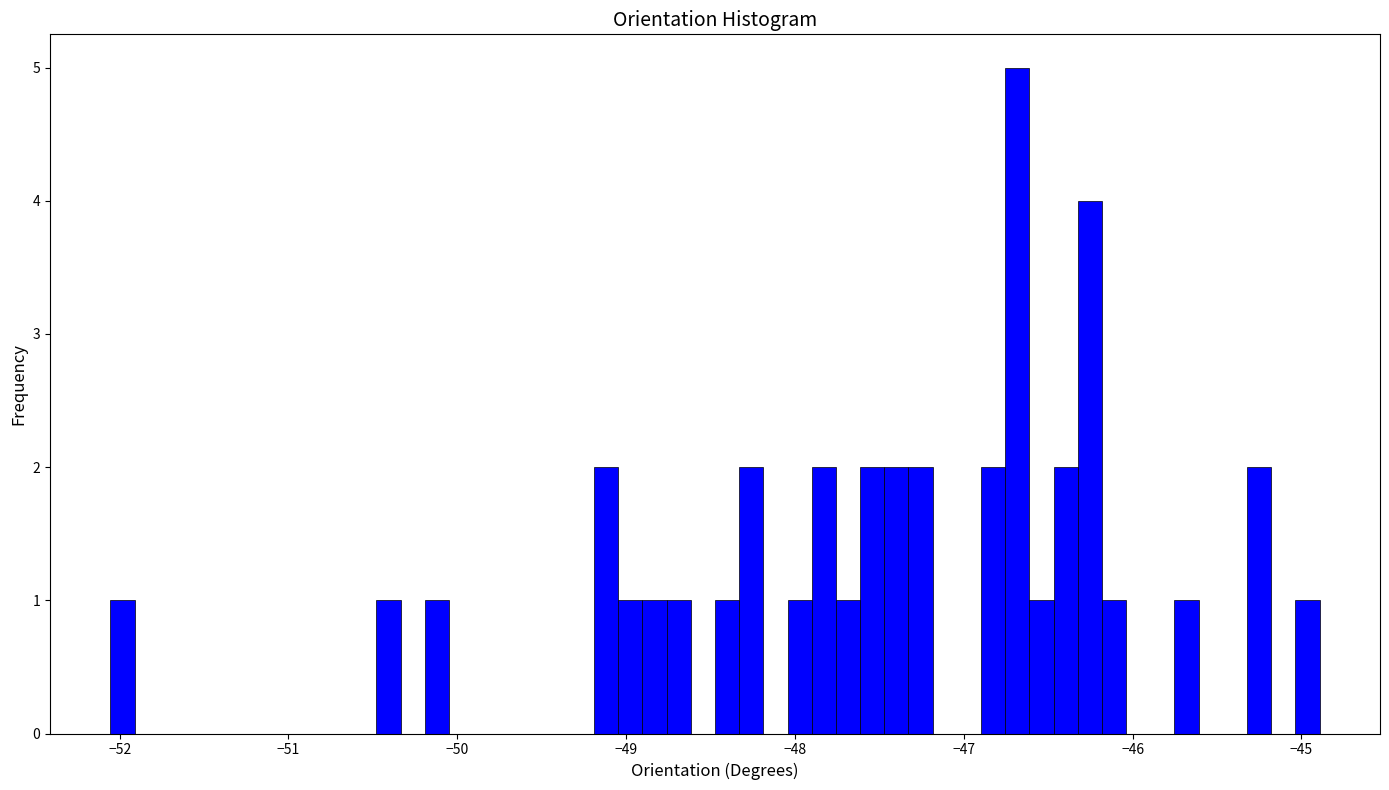

Around what value on the x-axis is the tallest bar? Give the approximate position of its centre, as read against the axis.

-46.7